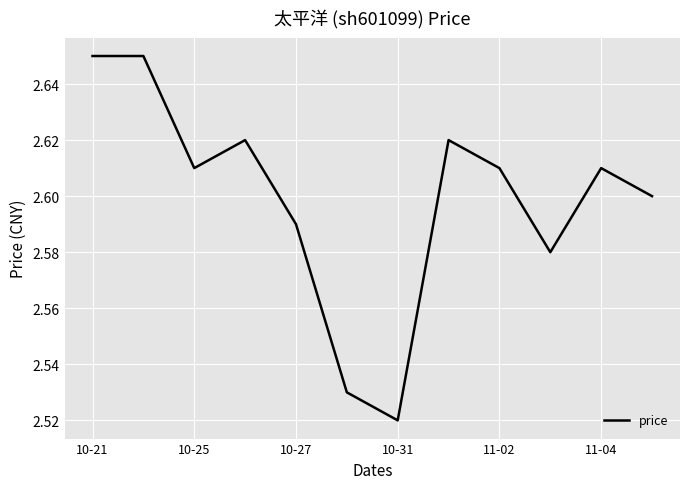

Does the chart have visible grid lines?

Yes